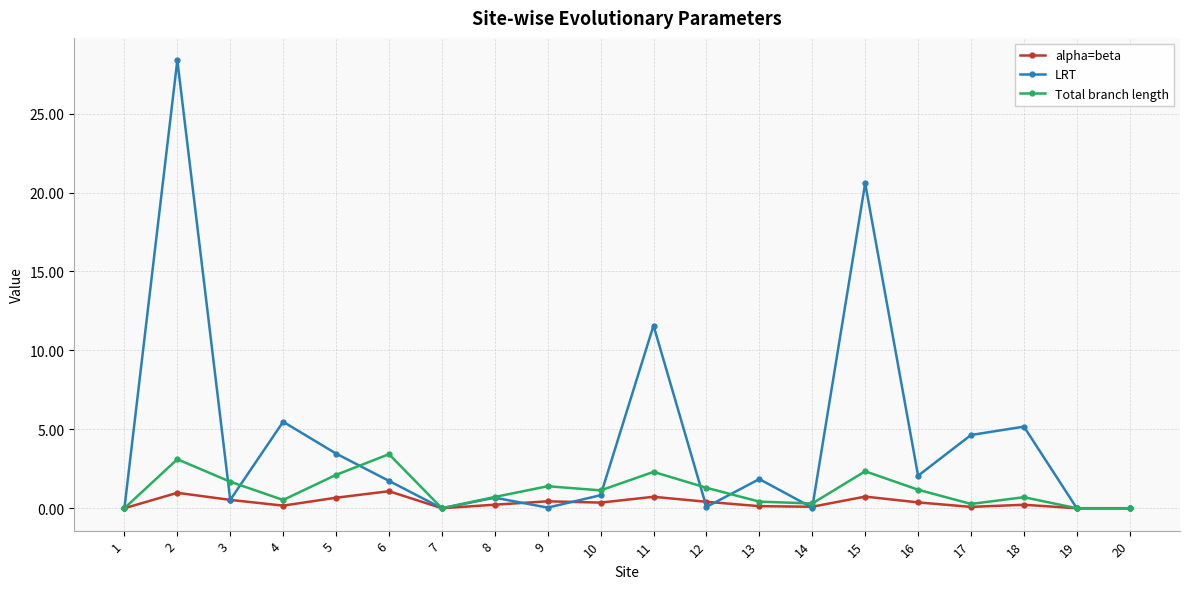

What value does the Total branch length series have at 5?

2.1